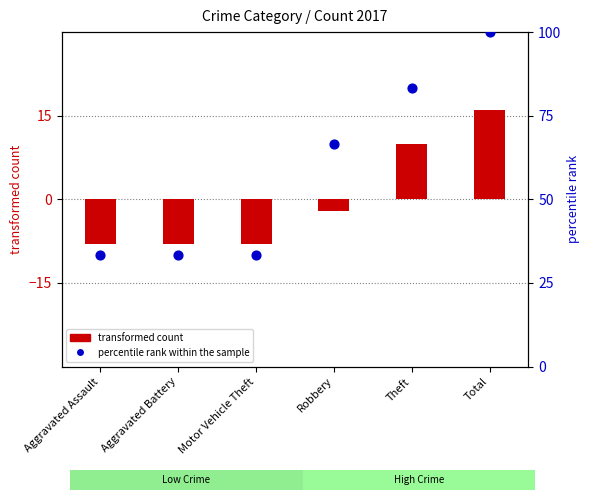

At which category is the sum across all series the highest?

Total